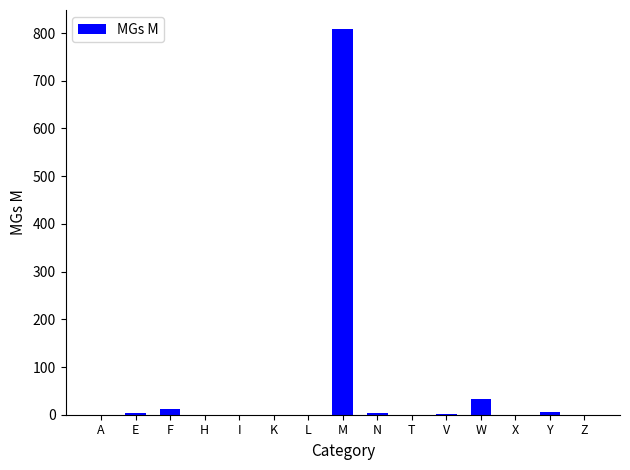

What is the sum of all values?

868